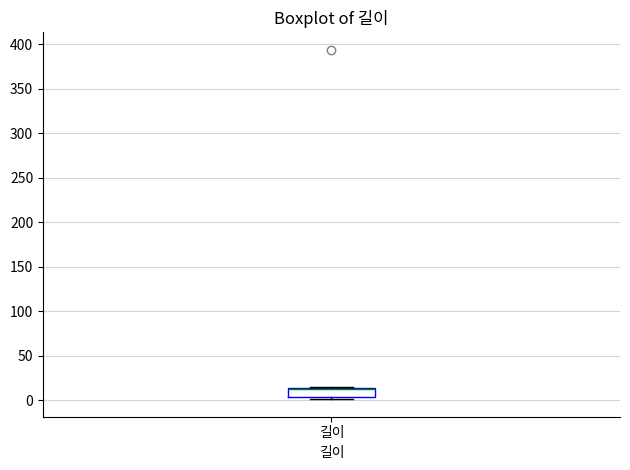

Transcribe this box plot: give where the median line is, the range the box spans, and where the two whiskers end, as read against the y-axis. The values are not printed on the chart, so give them approximately, as read against the axis.

median 15 (drawn on the box's upper edge), box 5 to 15, whiskers 0 to 15